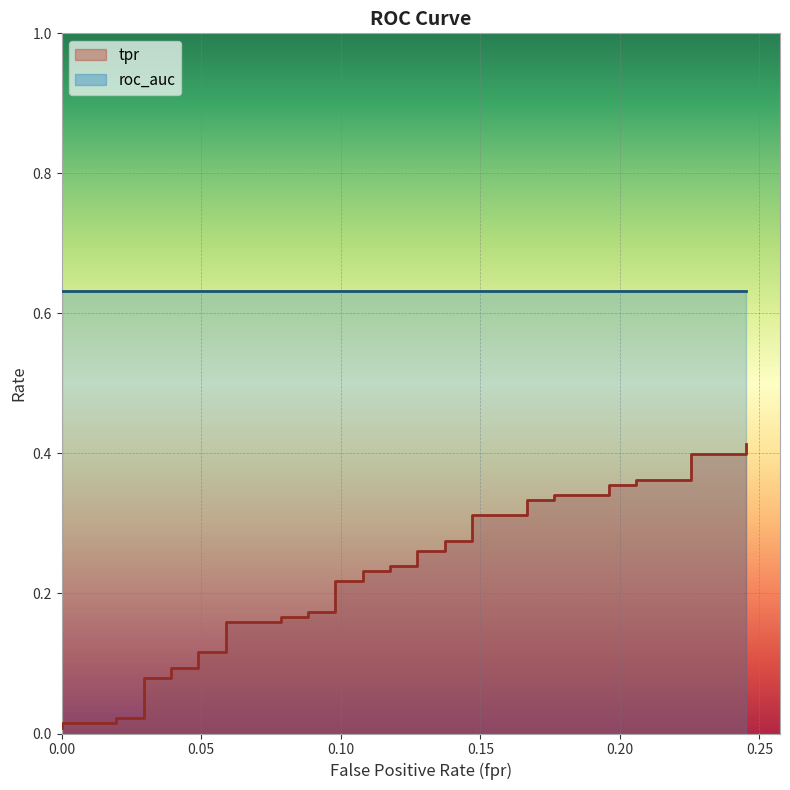

What is the value of the 21st point from the left?

0.2